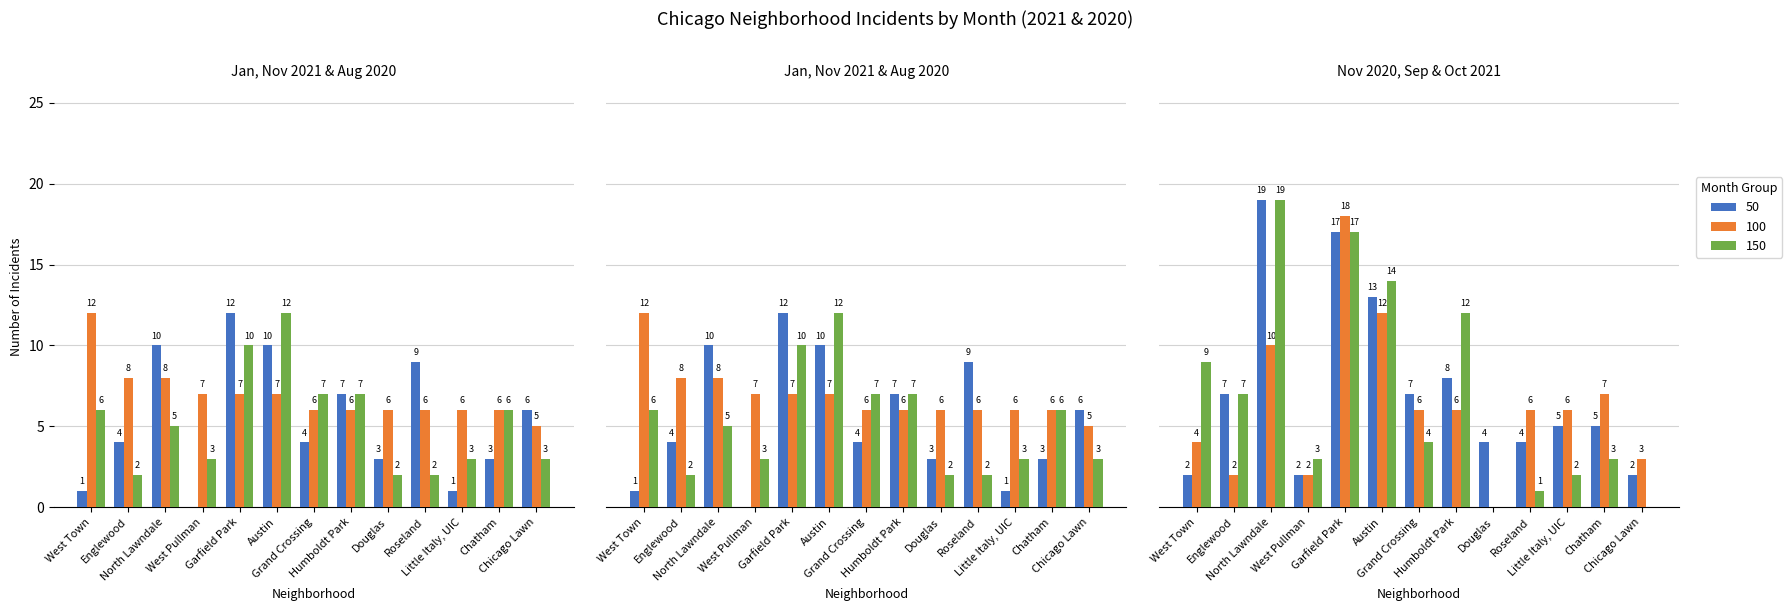

What is the average value of the November 2020 series?

7